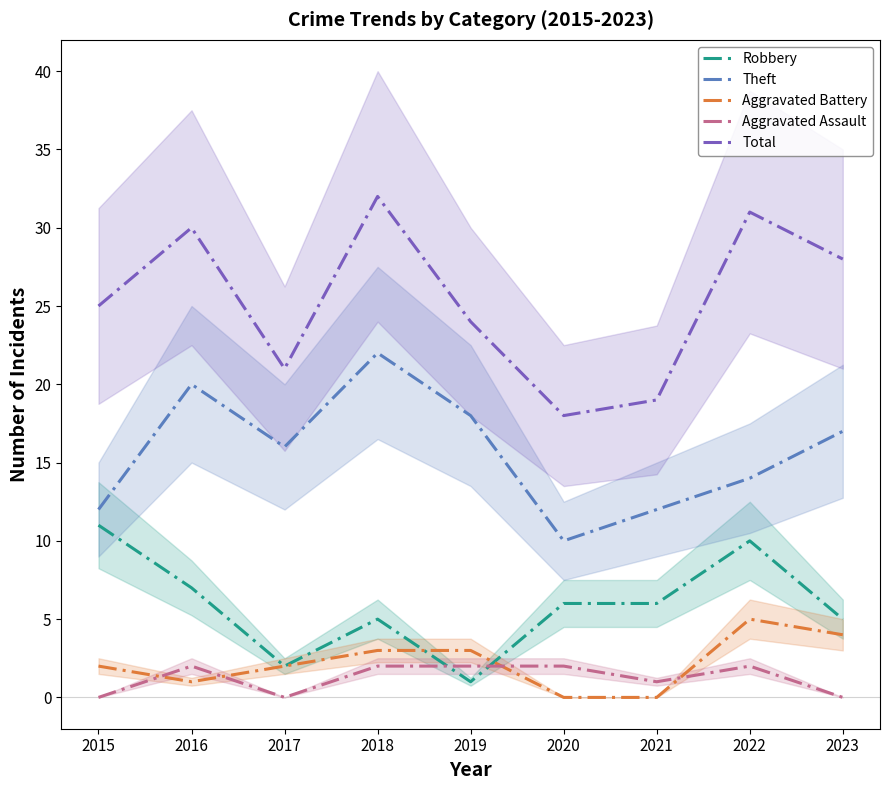

How many positive values does the Aggravated Battery series have?

7